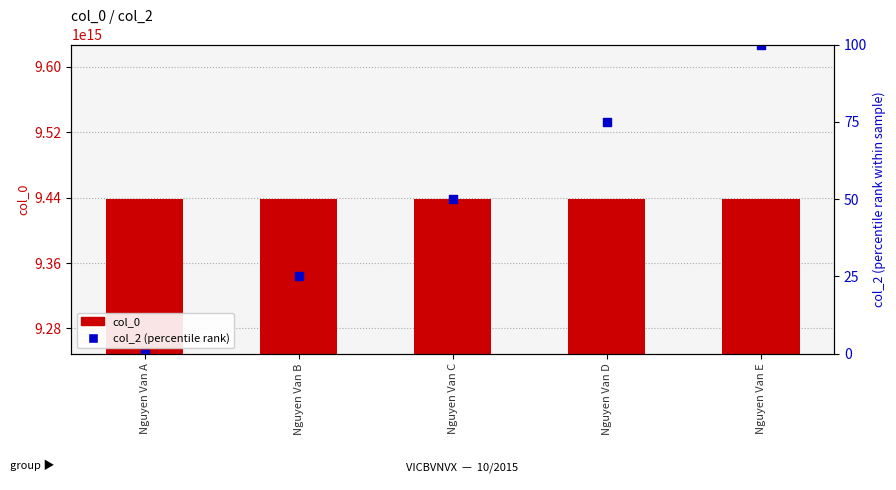

Which series contains the highest Y value?

col_0